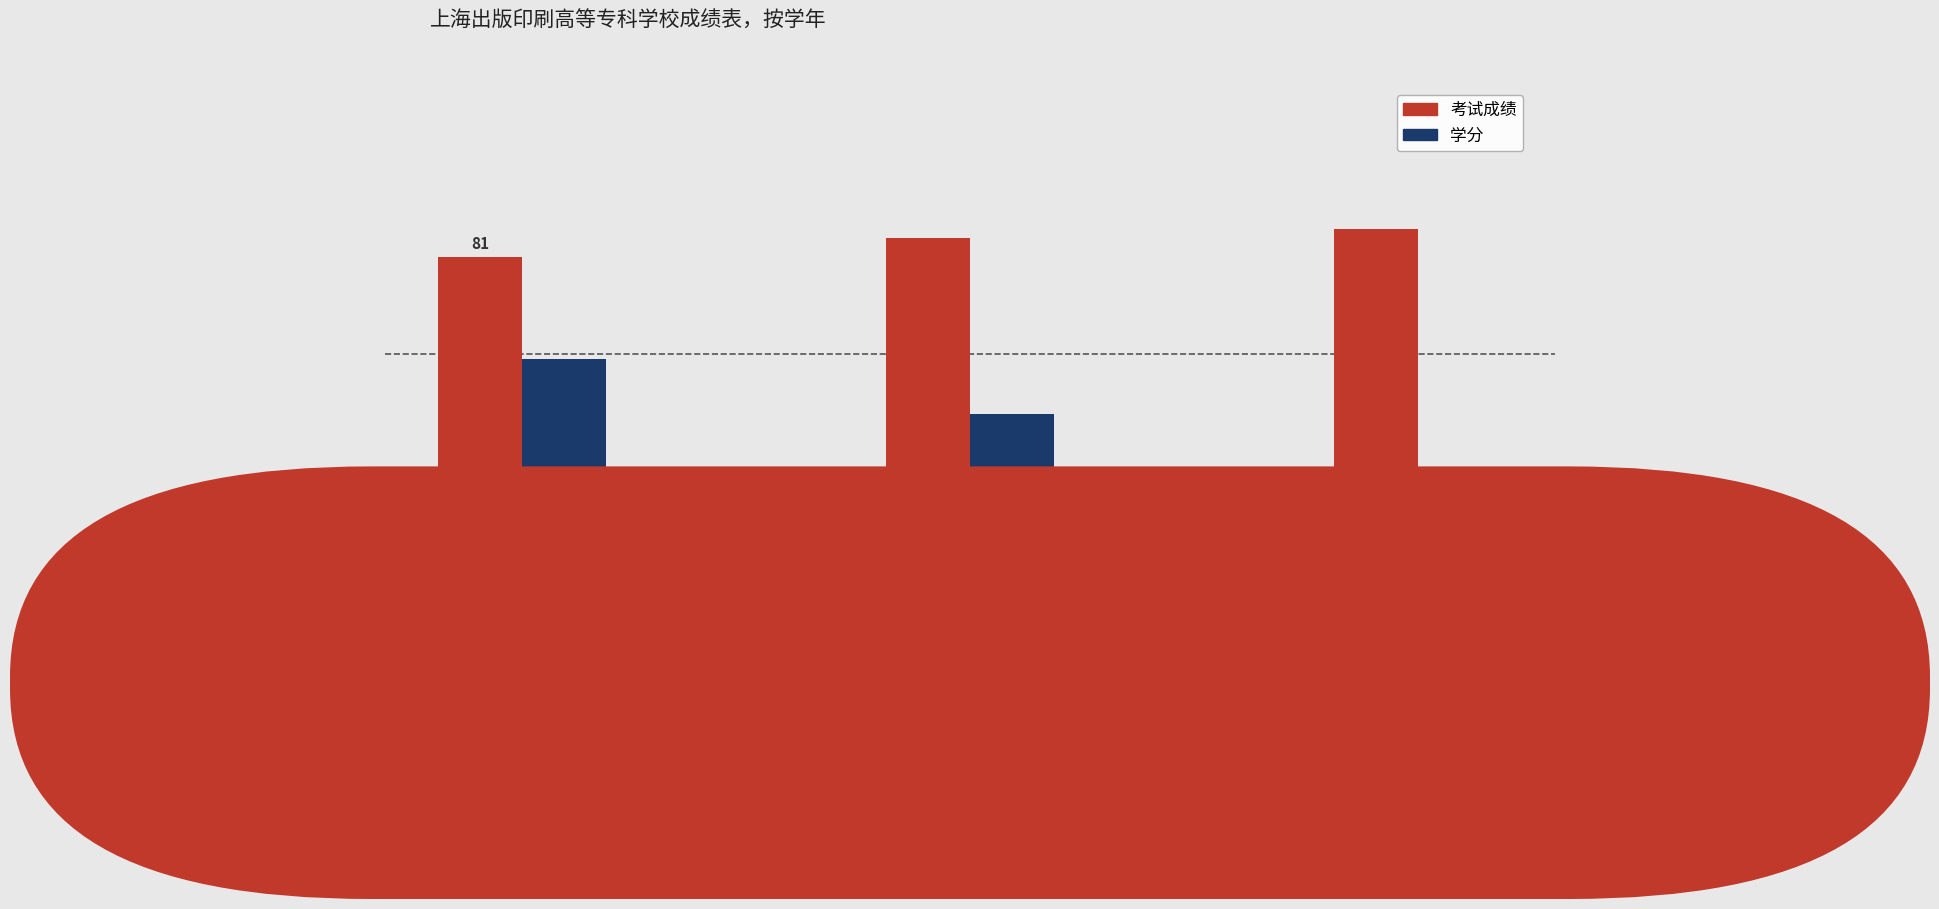

At which label is 学分 closest to 39?

第二学年